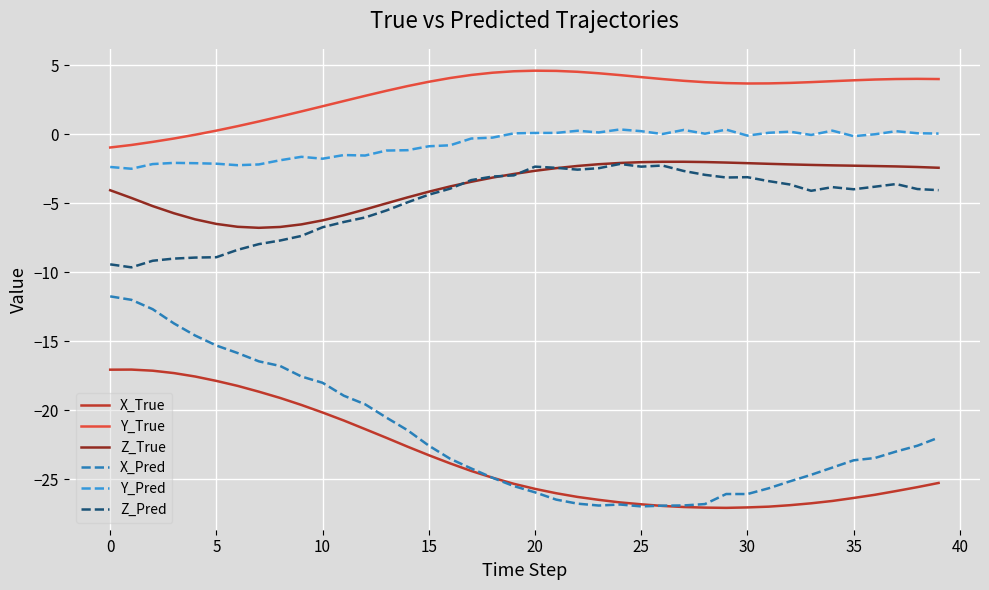

Which series has the largest range (max minus min)?

X_Pred